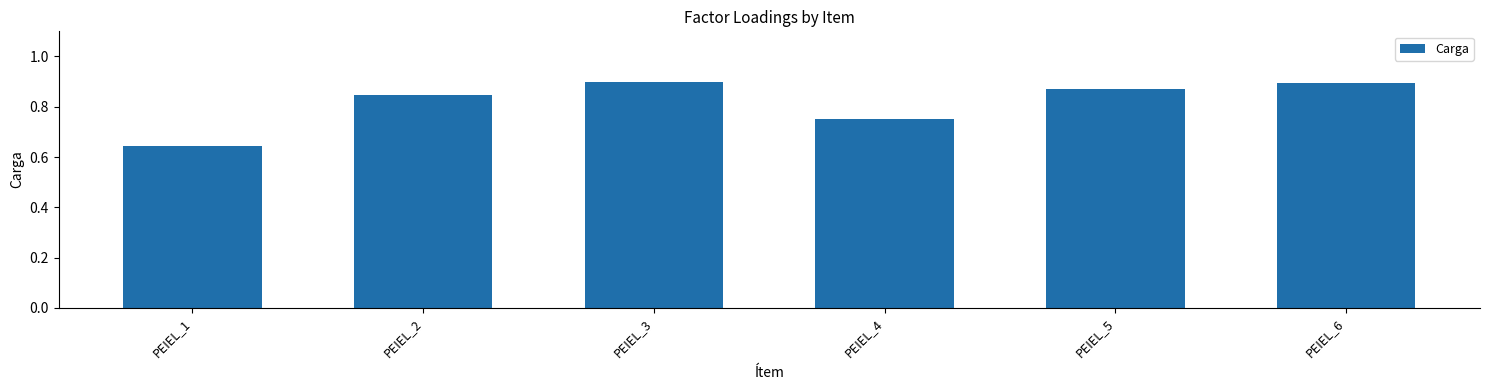

Which category has the lowest value across all series?

PEIEL_1